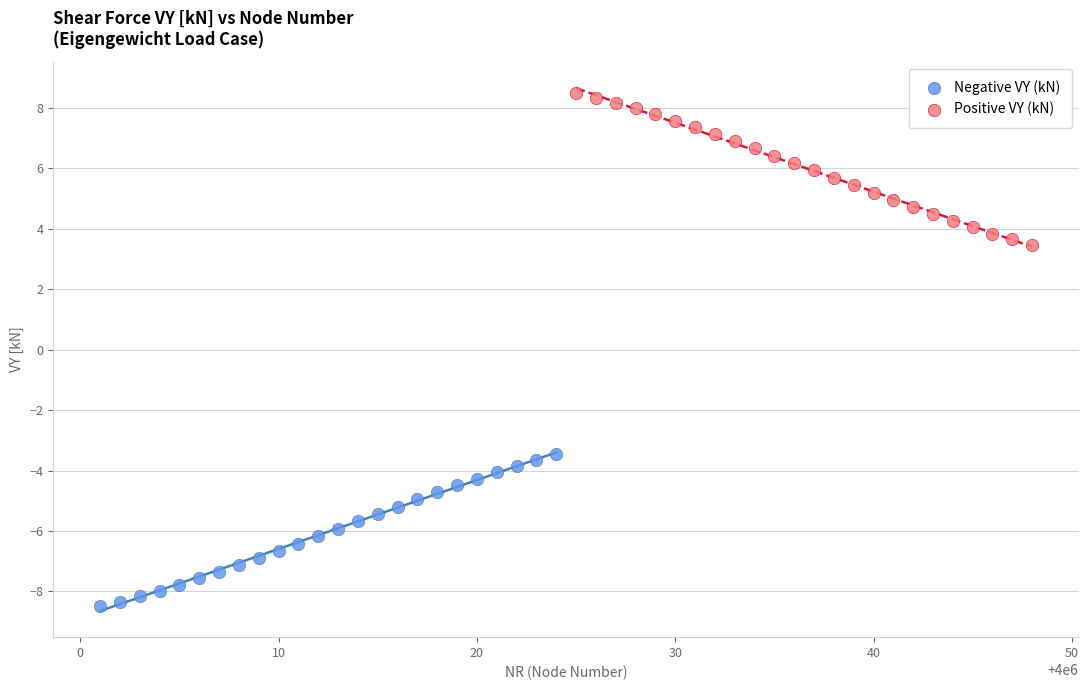

Which series contains the highest Y value?

Positive VY (kN)